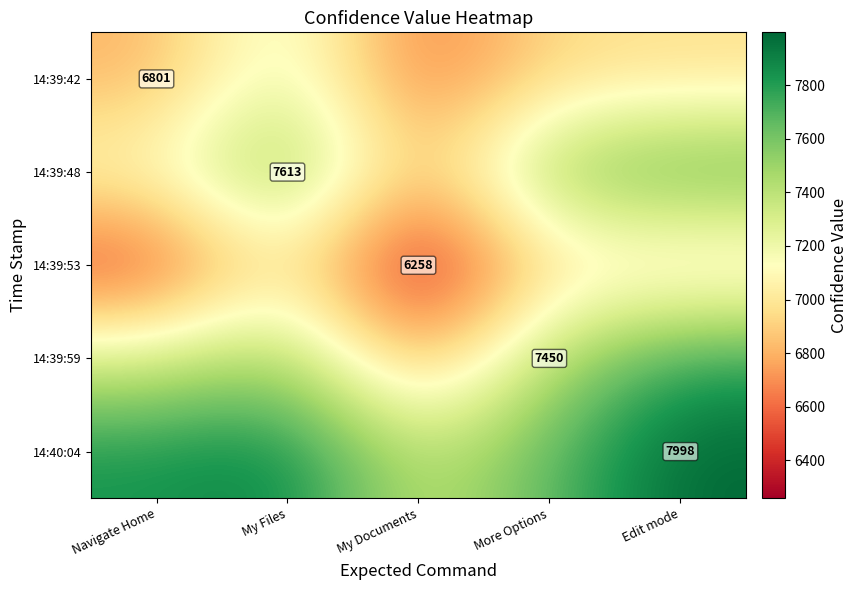

What is the maximum value shown in the chart?

7998.0